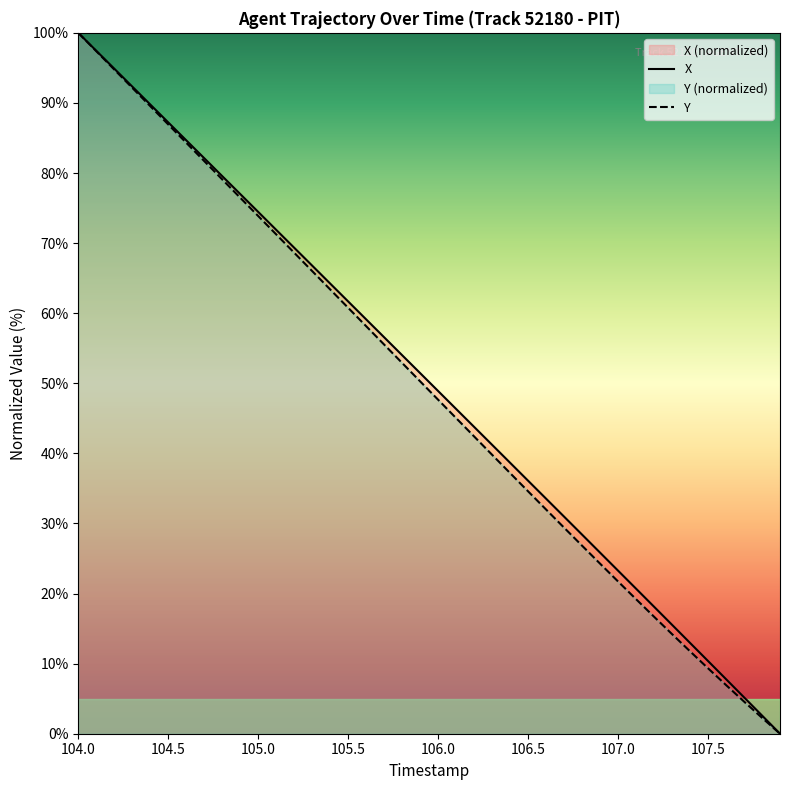

Rank the series by their maximum value, from lowest to highest.

X, Y